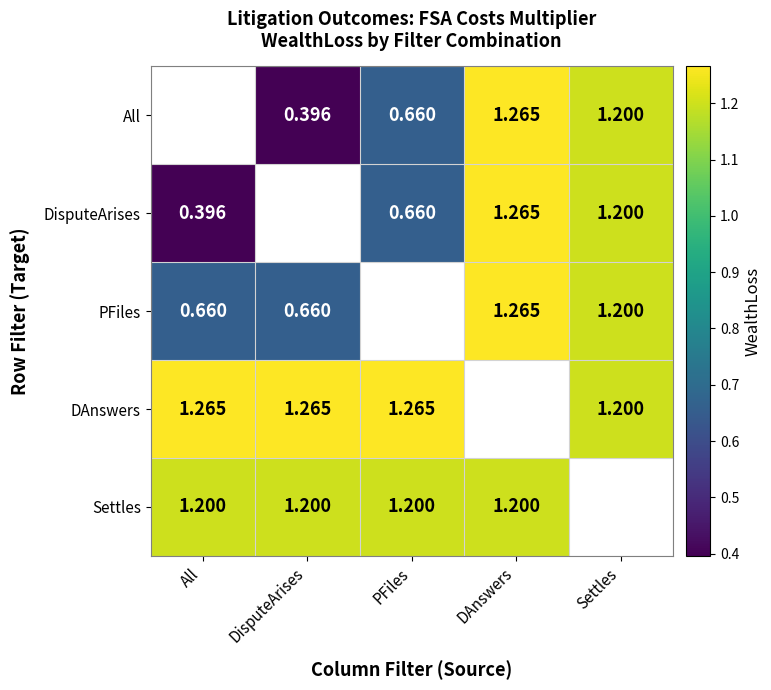

What is the maximum value shown in the chart?

1.3